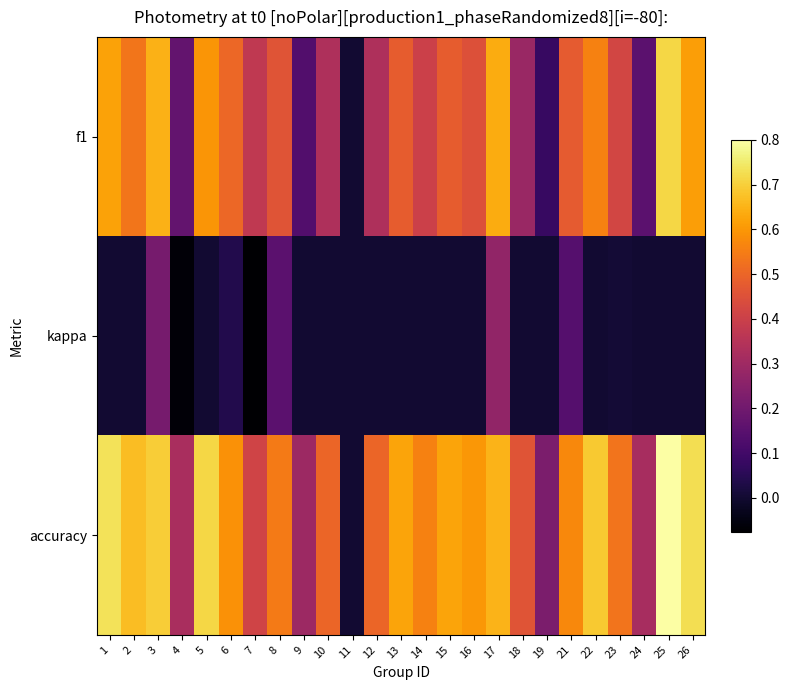

Rank the series by their average value, from lowest to highest.

kappa, f1, accuracy